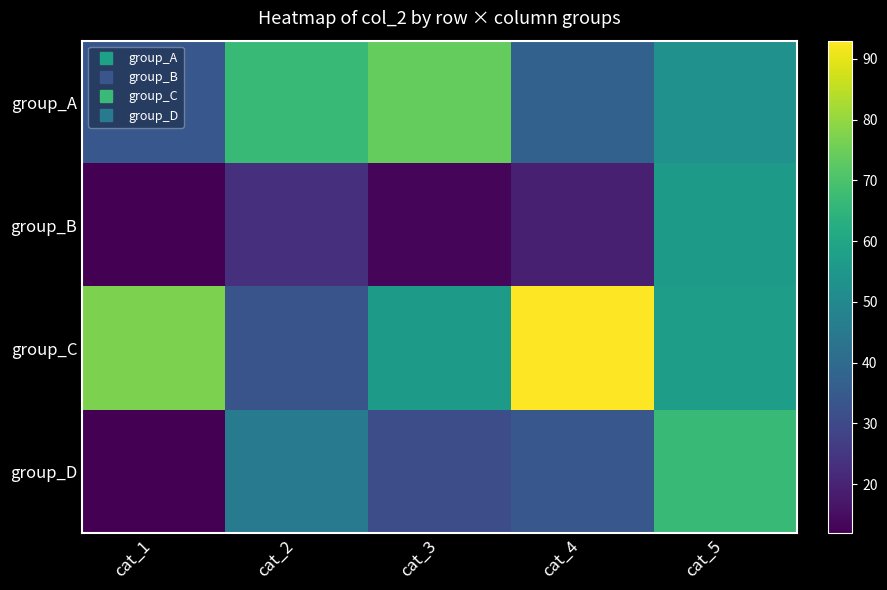

How many data points does each series have?

5